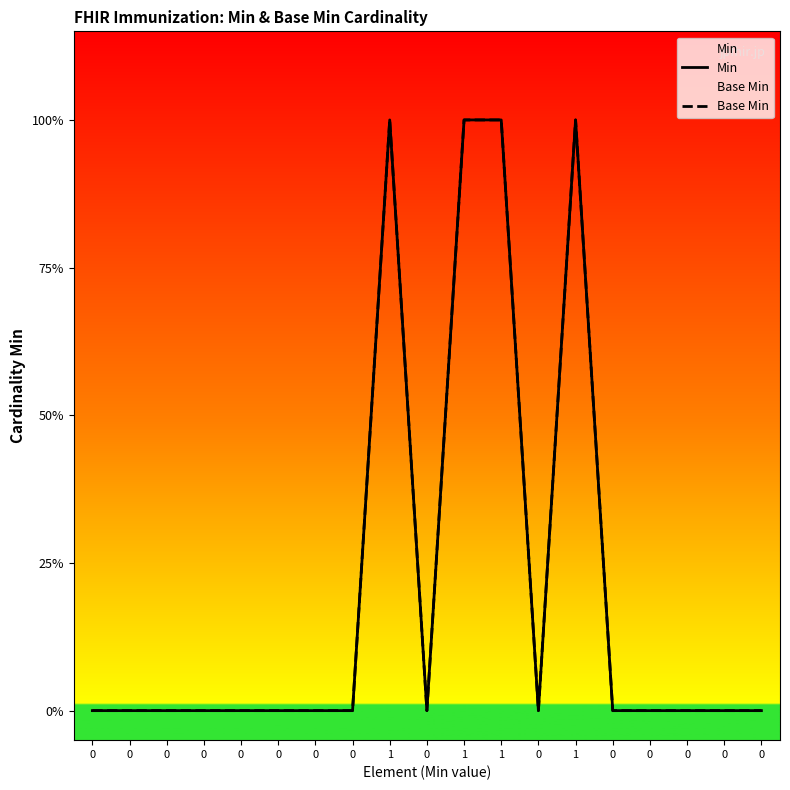

What are all the series names shown in the legend?

Min, Base Min